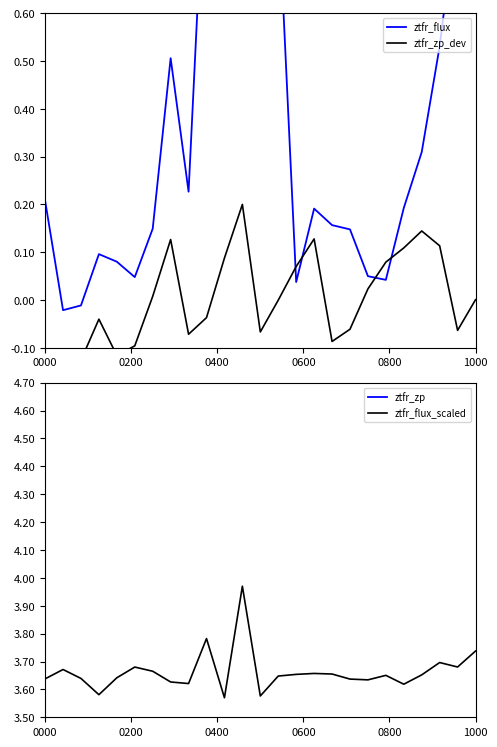

What is the average value of the ztfr_zp series?

26.1